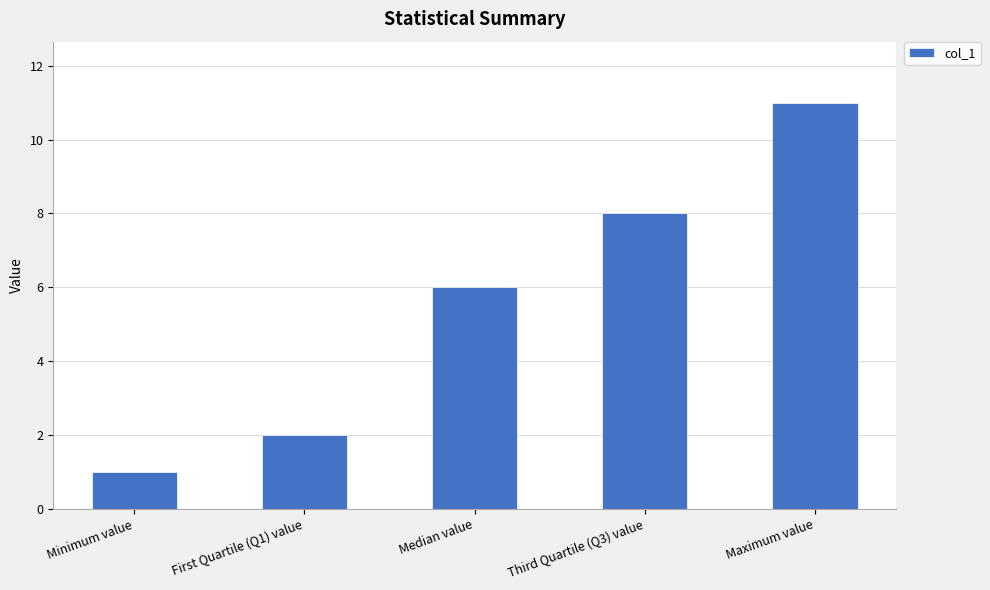

What is the label of the 5th bar from the left?

Maximum value